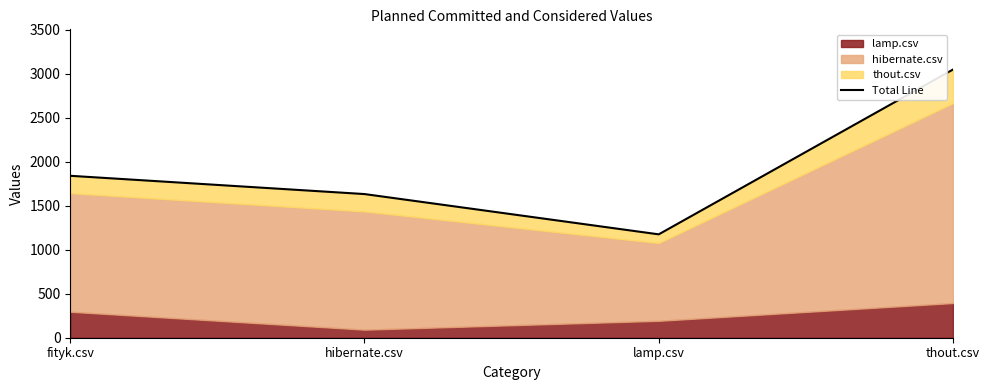

Which category has the highest value across all series?

thout.csv